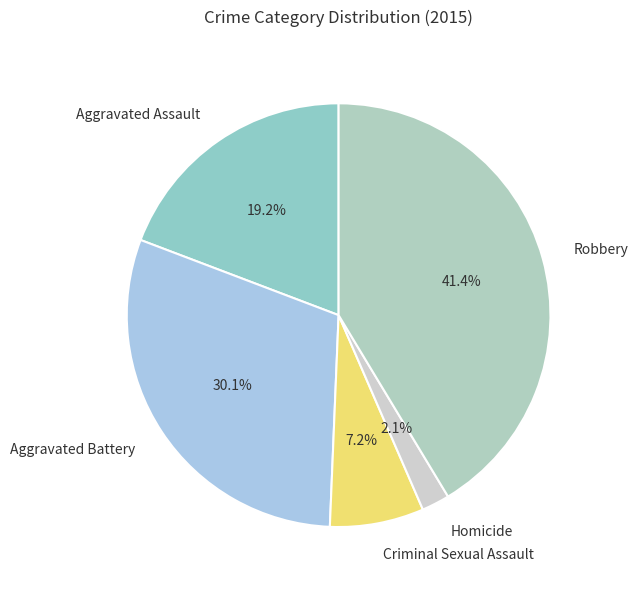

True or false: Aggravated Battery accounts for 30% of the total.

True